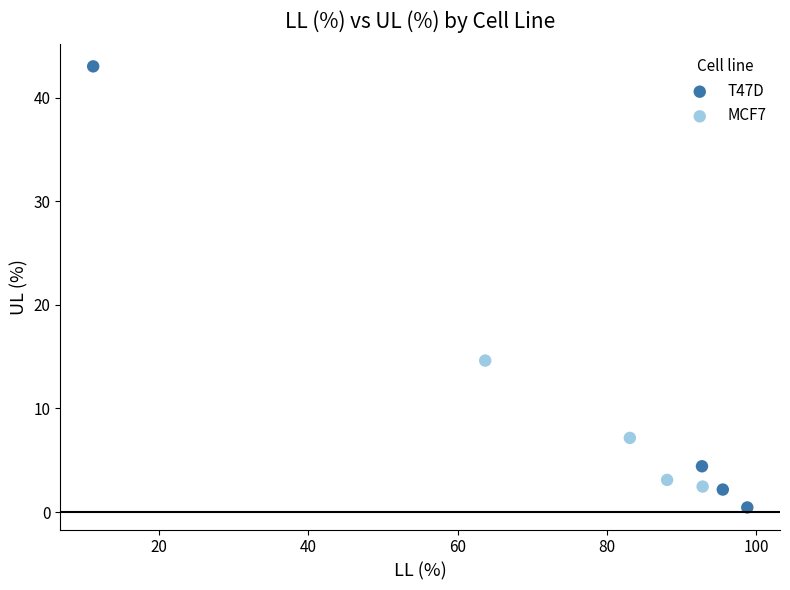

Which series contains the lowest Y value?

T47D